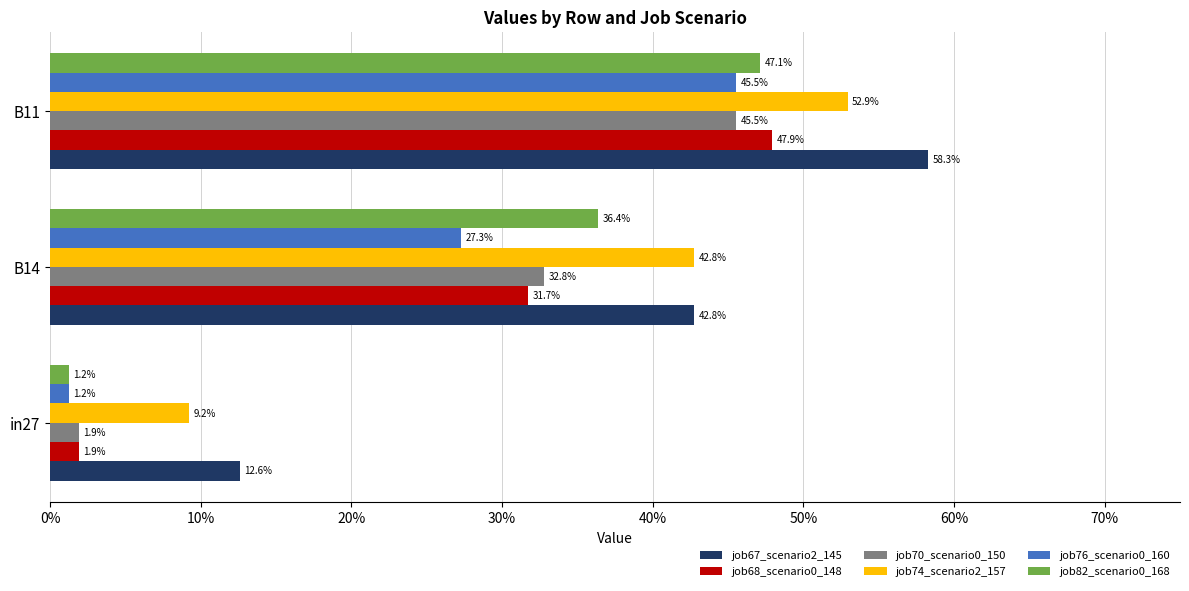

What is the difference between the maximum and minimum values in the job70_scenario0_150 series?

0.4